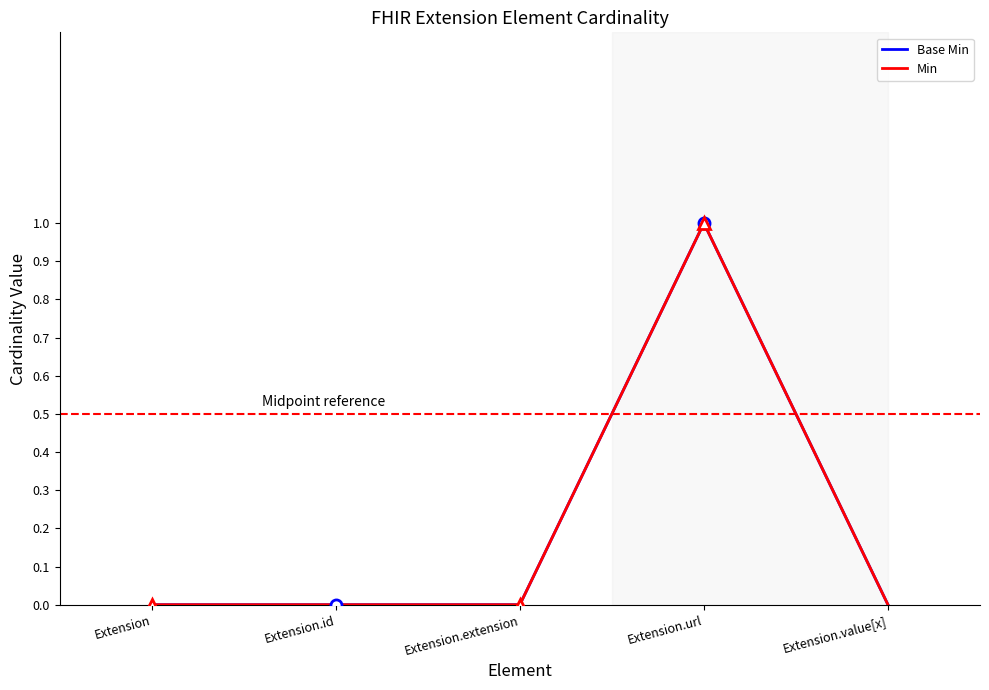

At which category does Min reach its first local peak?

Extension.url